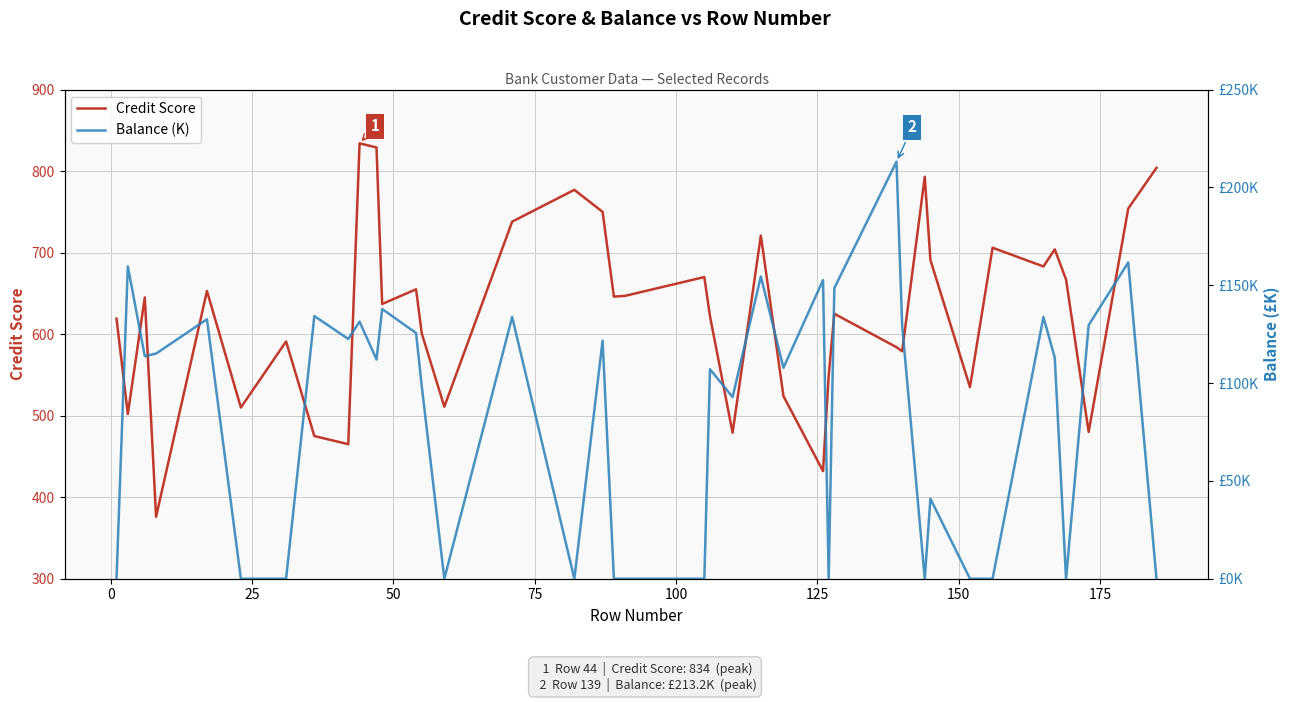

How many categories are shown in the chart?

40